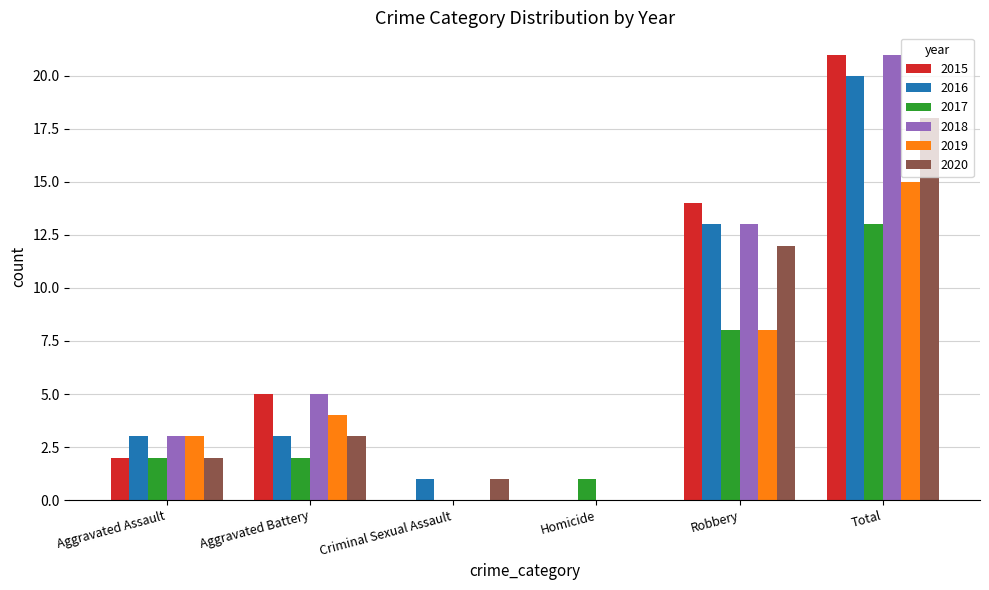

What is the sum of all 2020 values?

36